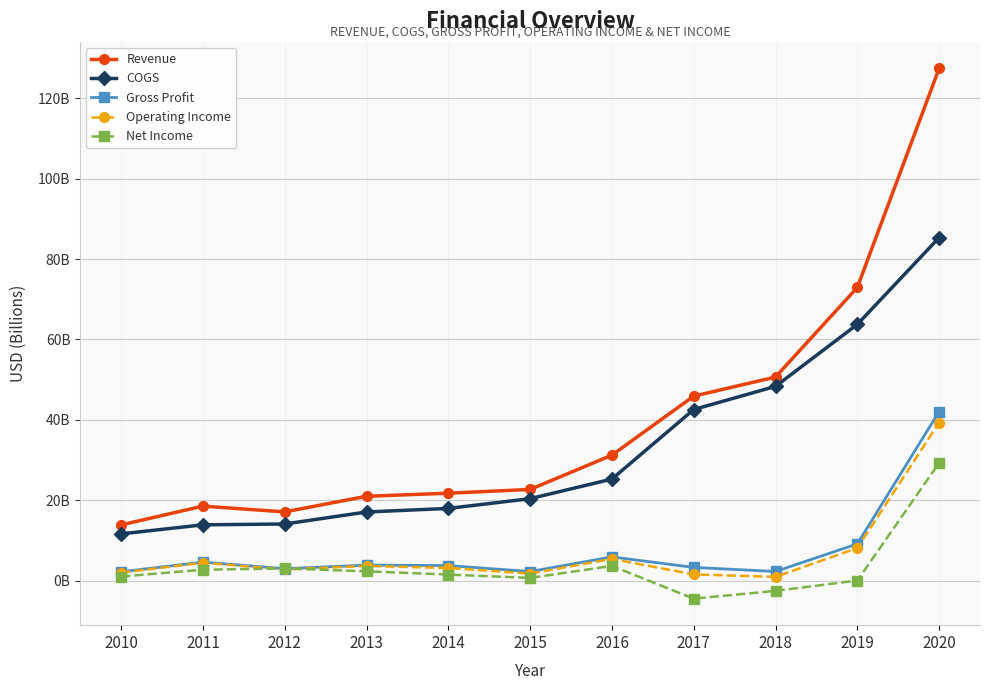

Is the value of Operating Income at 2020 greater than the value of COGS at 2014?

Yes